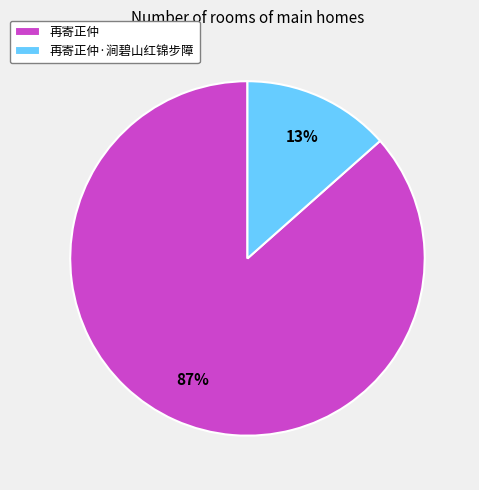

Which slice represents more than half of the pie?

再寄正仲